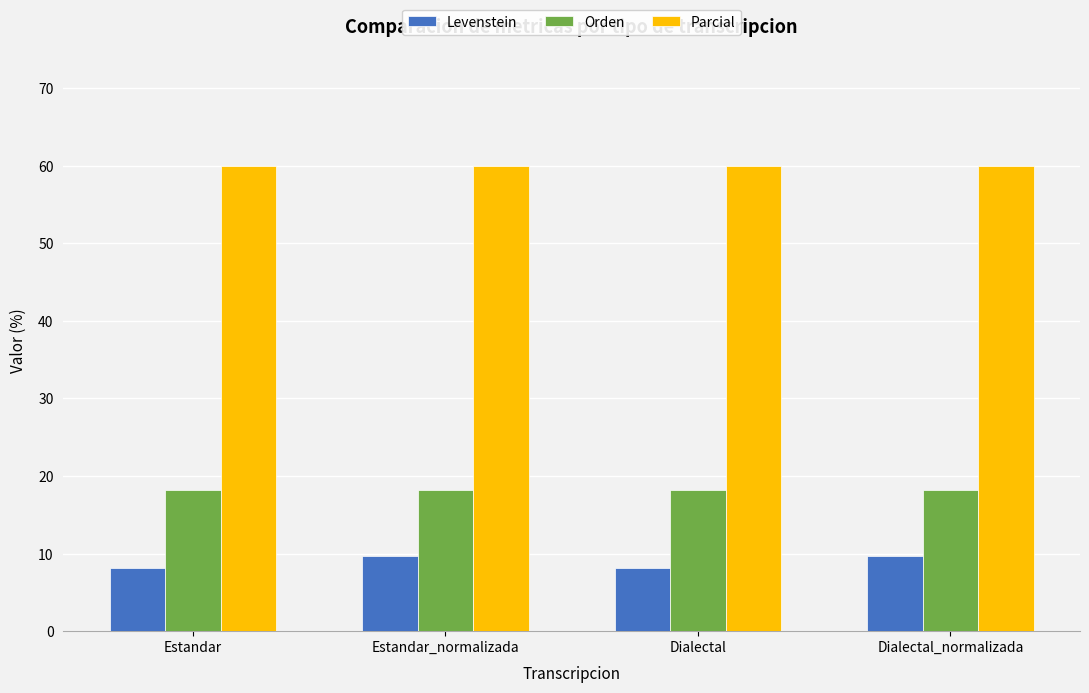

List the series in order of their peak value, lowest first.

Levenstein, Orden, Parcial